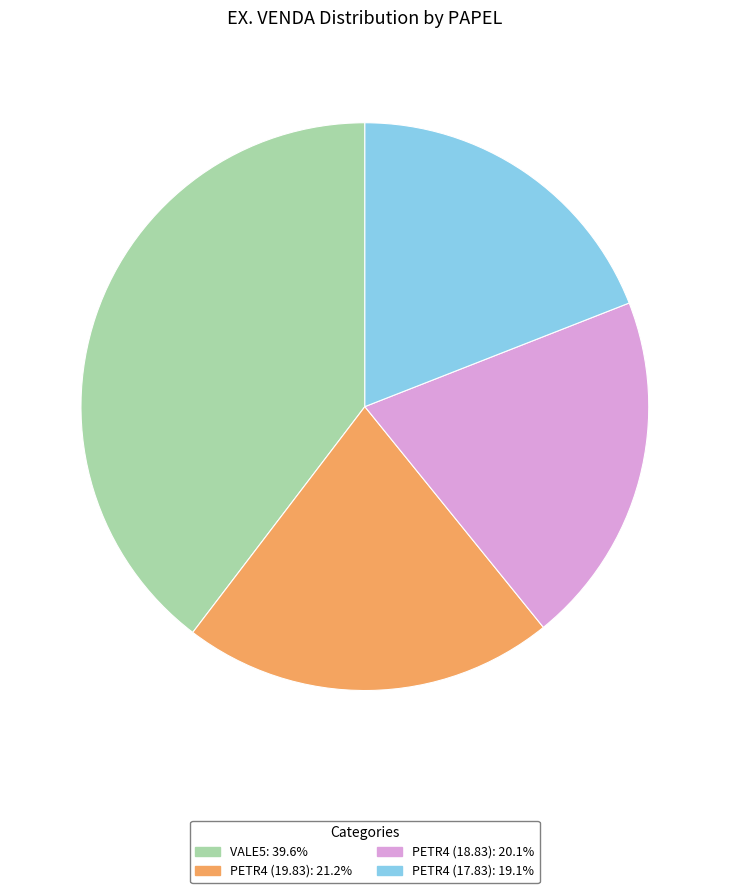

What is the smallest slice in the pie chart?

PETR4 (17.83)